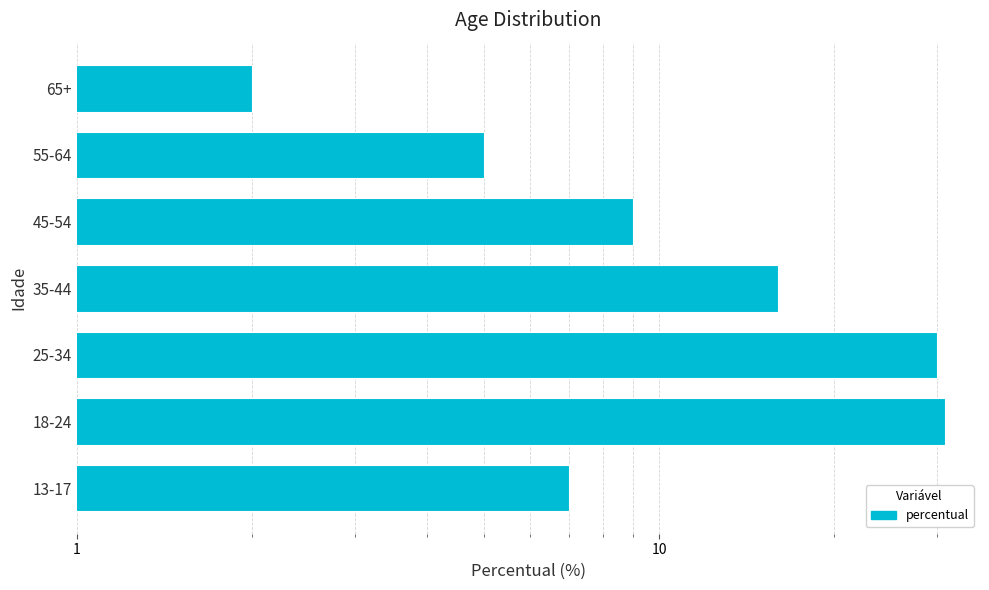

Are the bars horizontal?

Yes